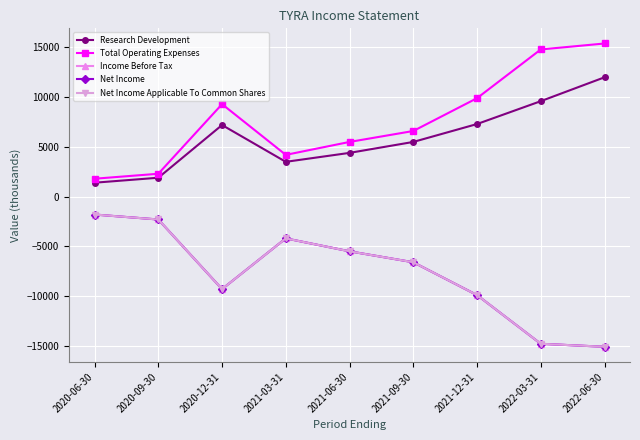

Is it true that Research Development equals 1400 at 2020-06-30?

True